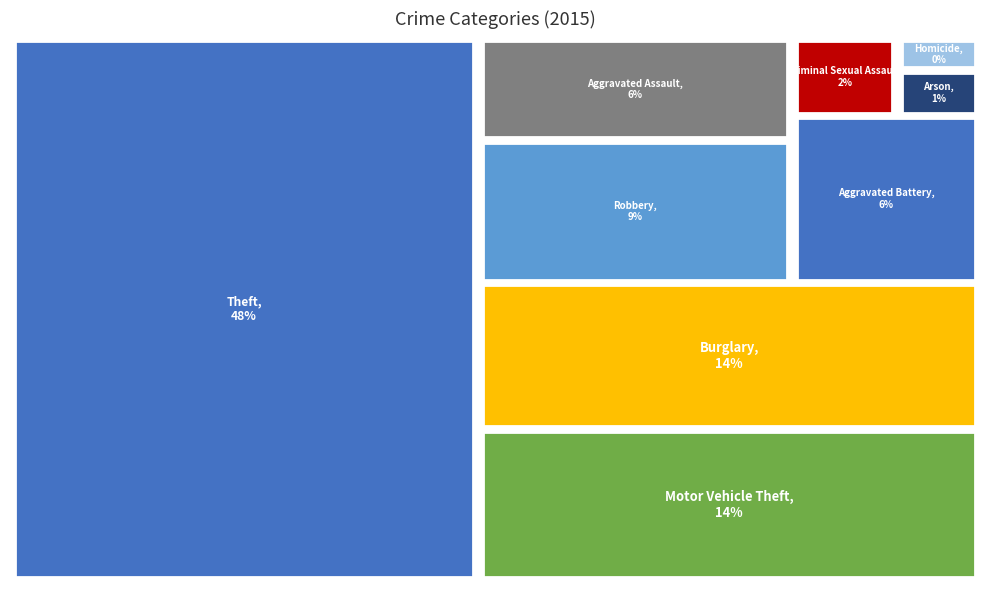

Which slice is the smallest?

Homicide